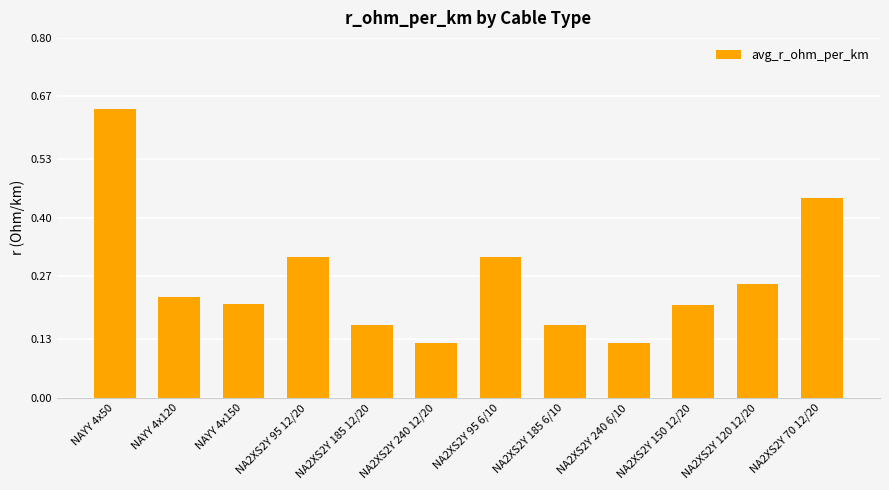

Does the chart contain any negative values?

No